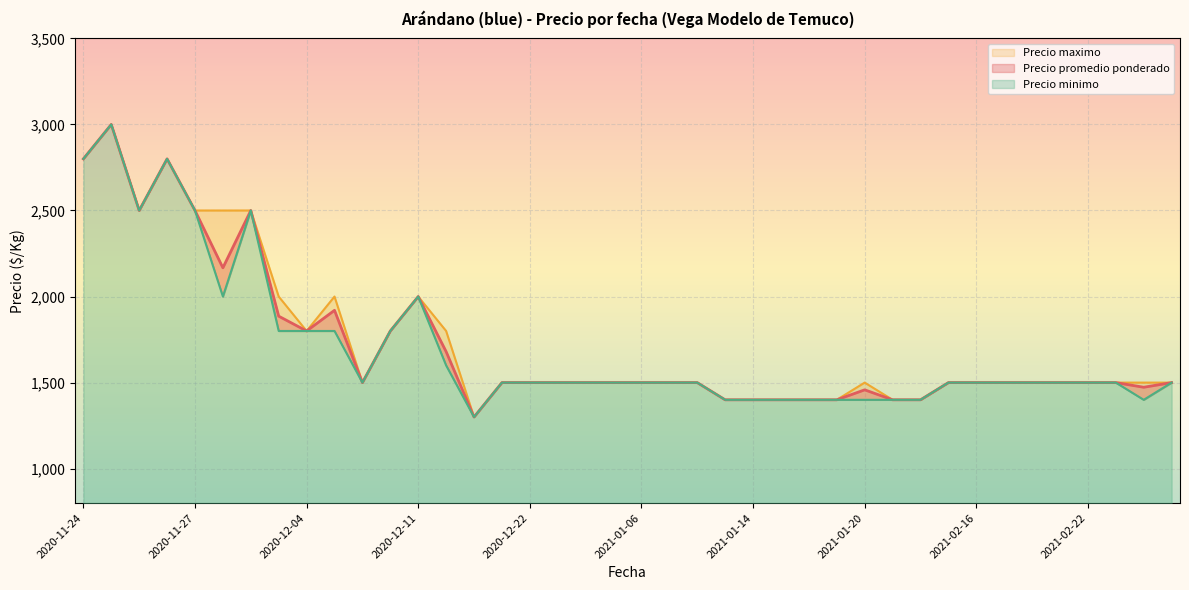

How many lines are shown in the chart?

3